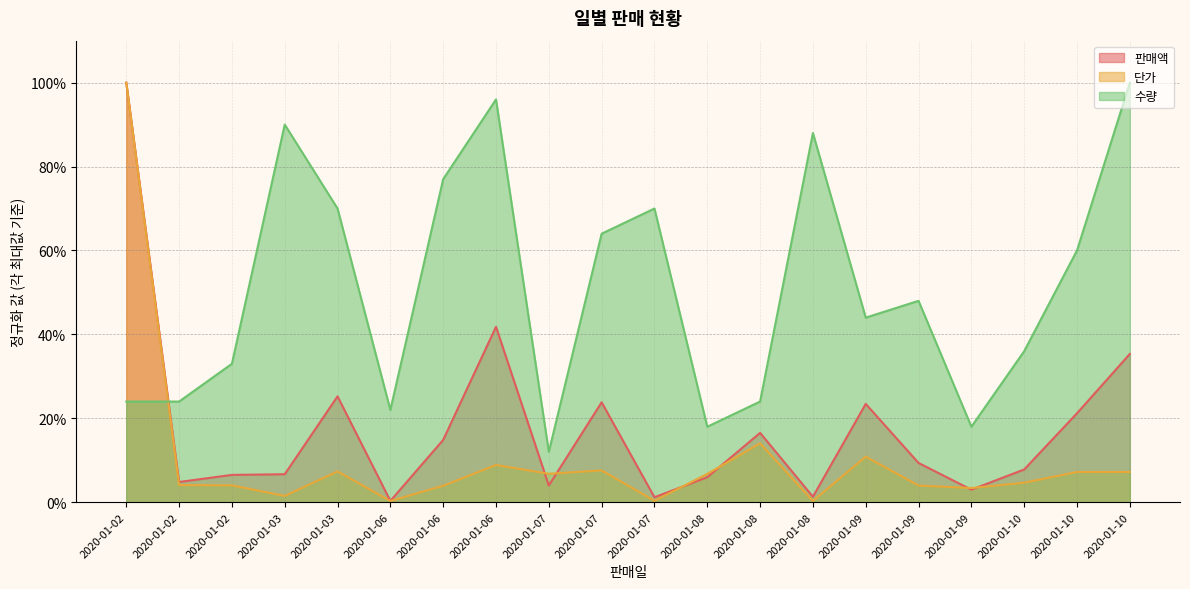

What is the difference between the second highest and second lowest values in the 판매액 series?

0.4